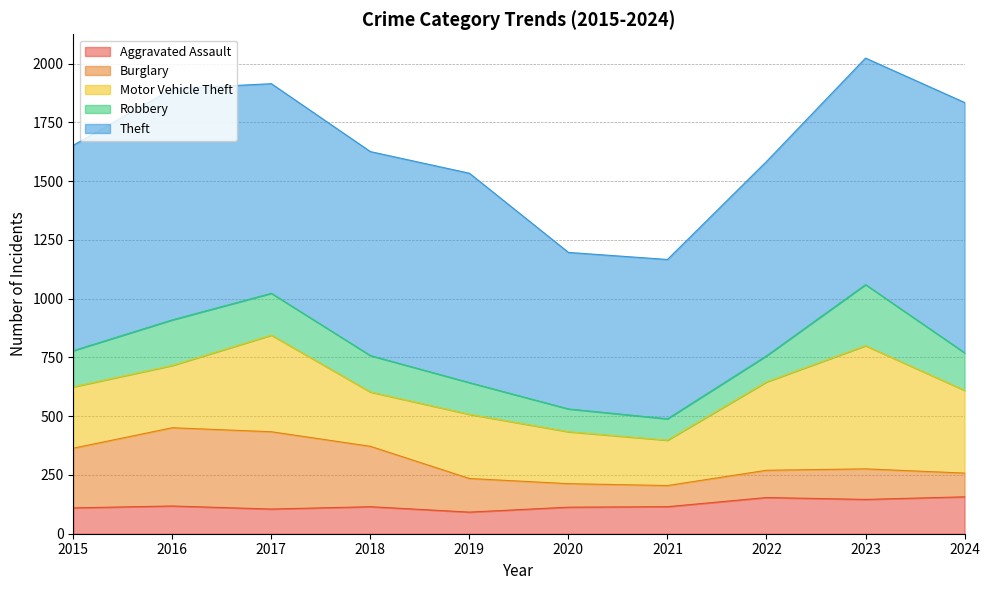

How many times do Aggravated Assault and Burglary cross each other?

1